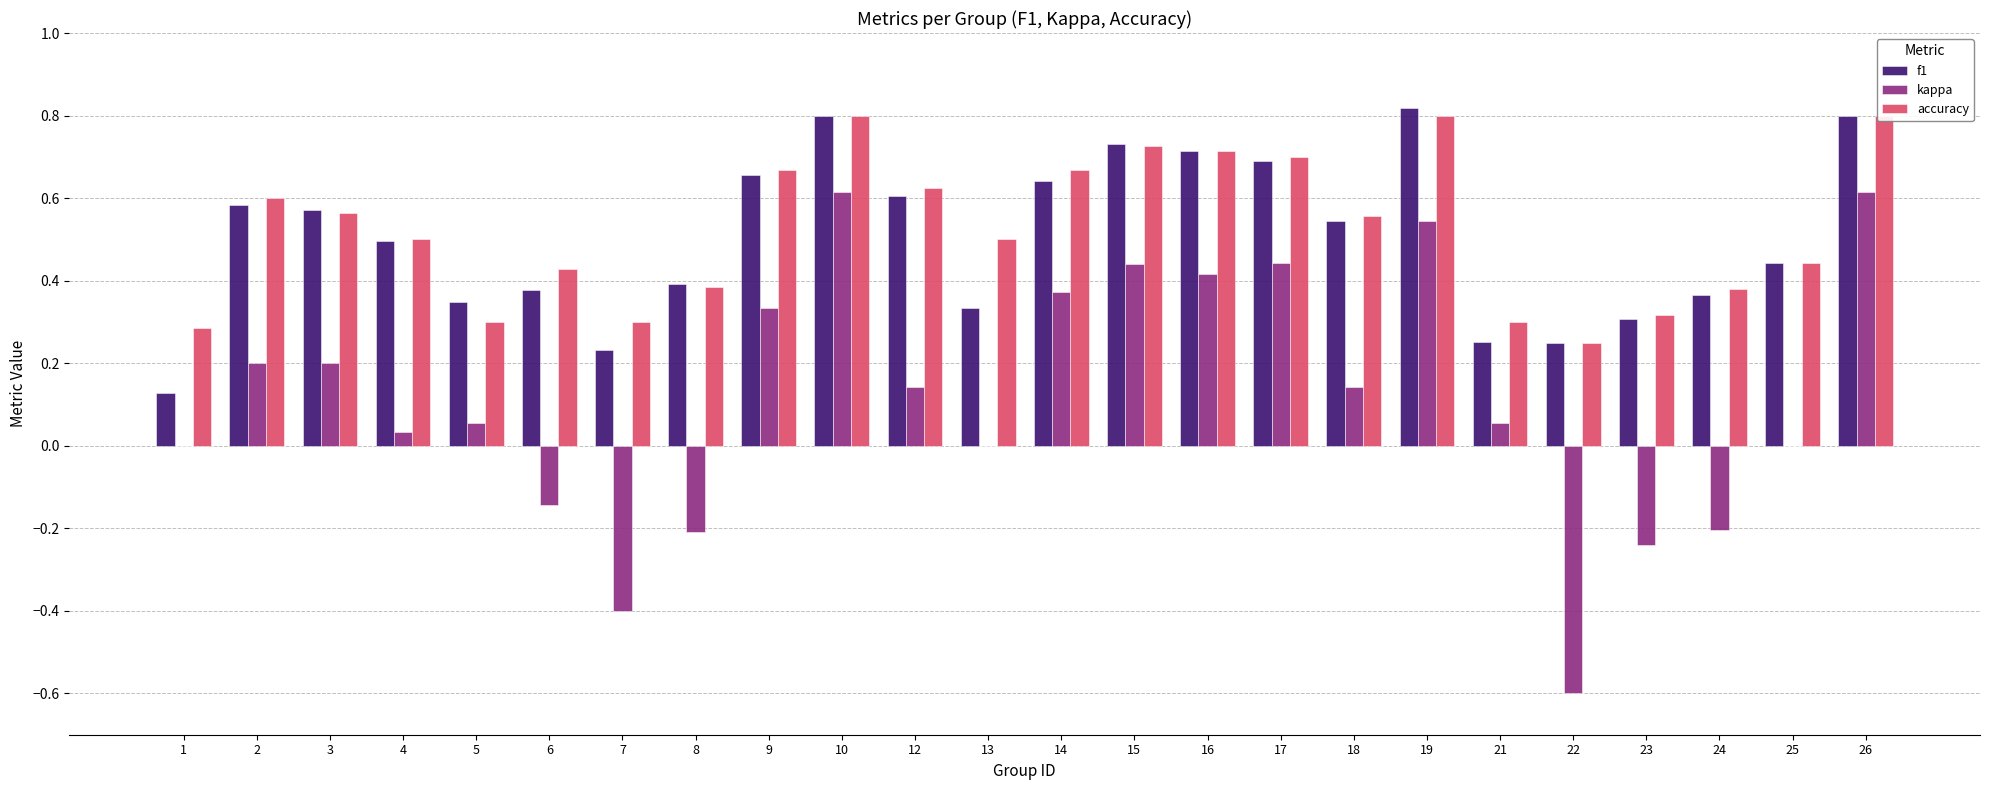

Rank the series at 18 from highest to lowest value.

accuracy, f1, kappa